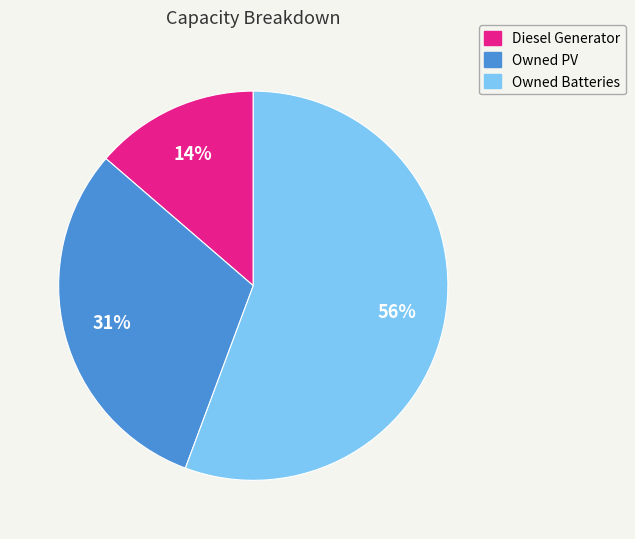

To the nearest percent, what is the difference between the largest and smallest slice percentages?

42%